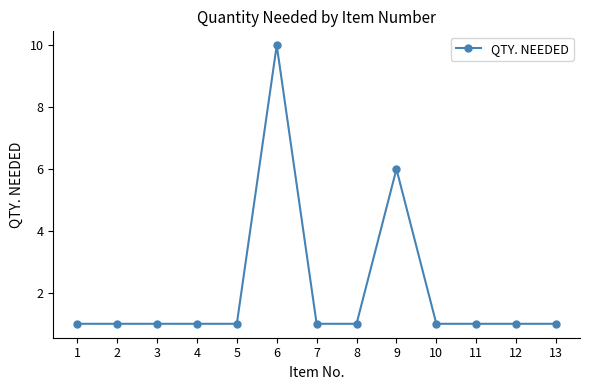

True or false: there are more than 1 points higher than both neighbors.

True